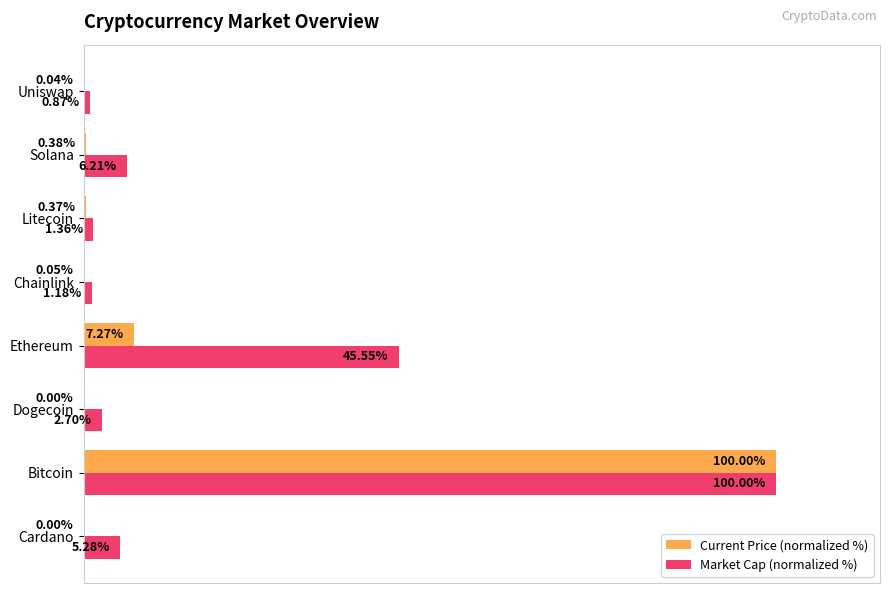

Where is Market Cap (normalized %) nearest to the value 50?

Ethereum